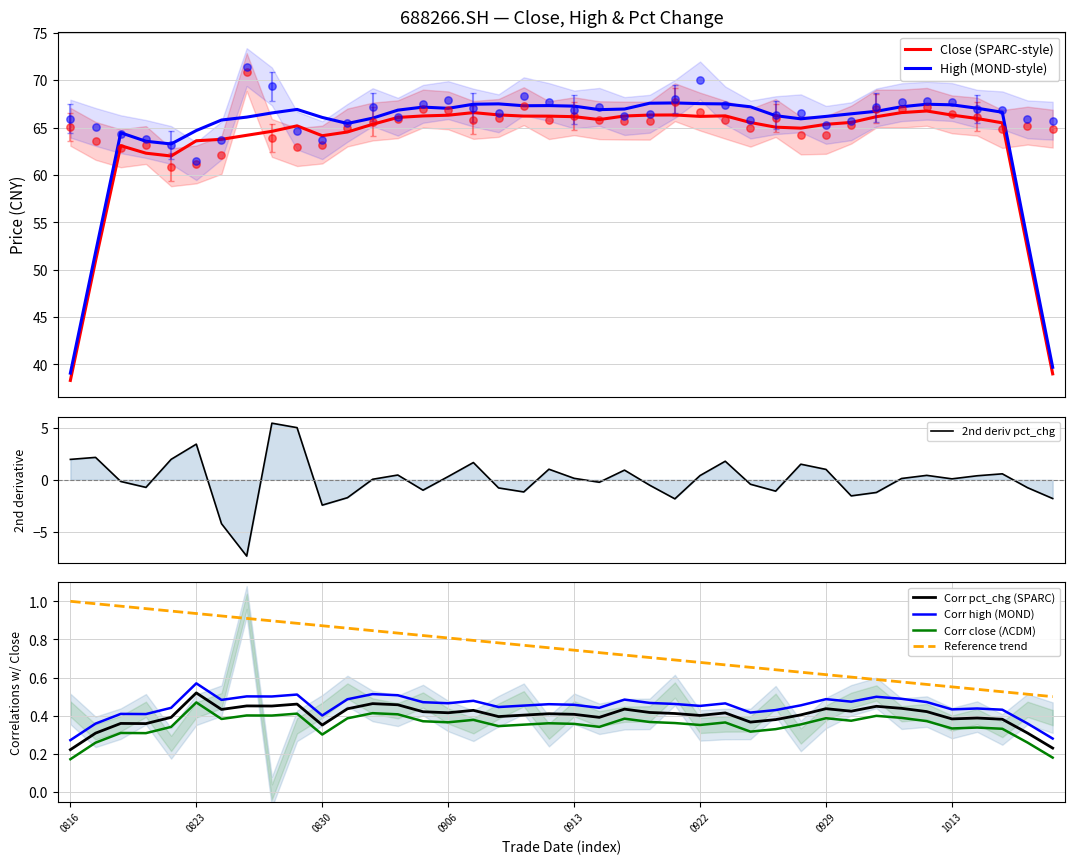

Which series reaches the minimum Y coordinate?

close